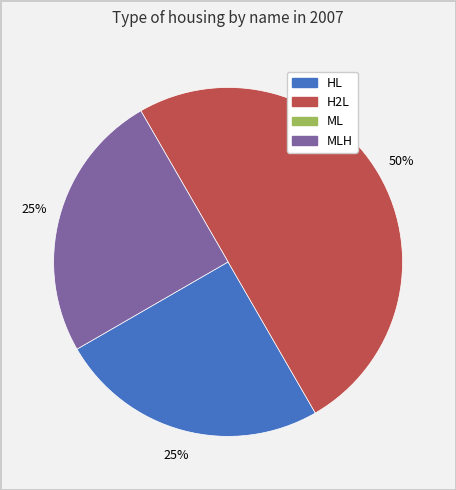

To the nearest percent, what is the average slice percentage?

33%